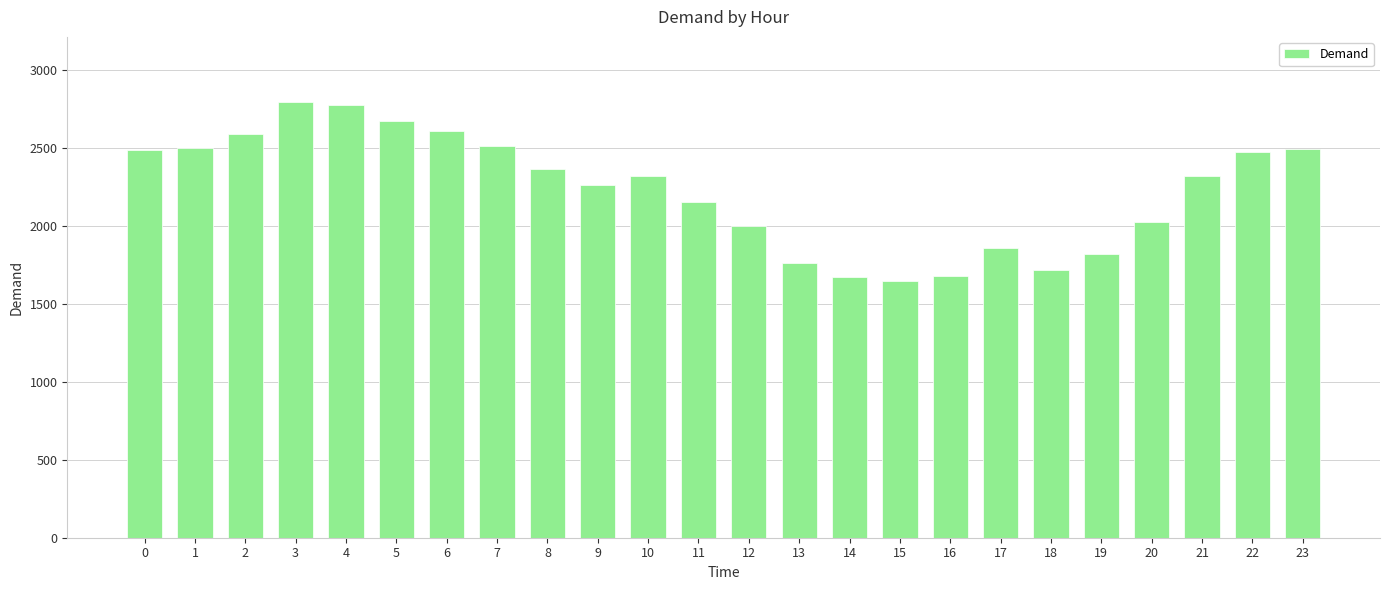

What is the ratio of the value at 12 to the value at 2?

0.8